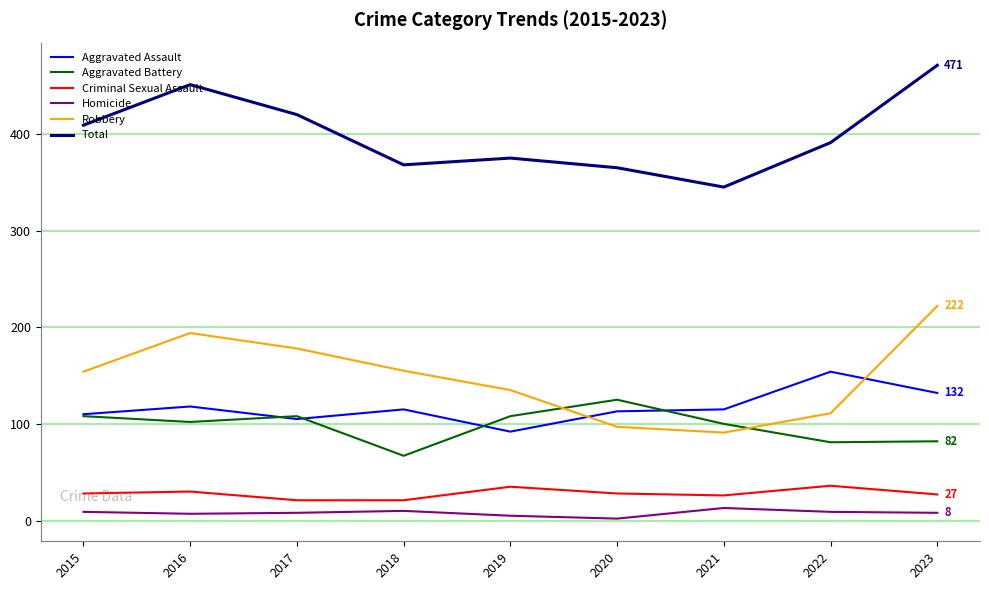

Between 2019 and 2021, which series saw the biggest shift?

Robbery